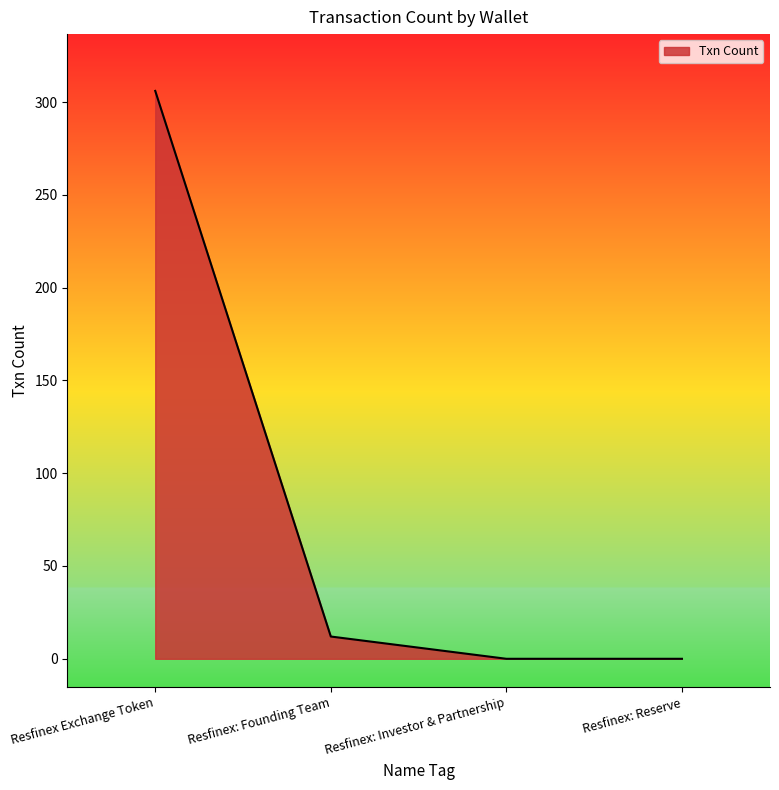

True or false: the data shows 0 at Resfinex: Investor & Partnership.

True